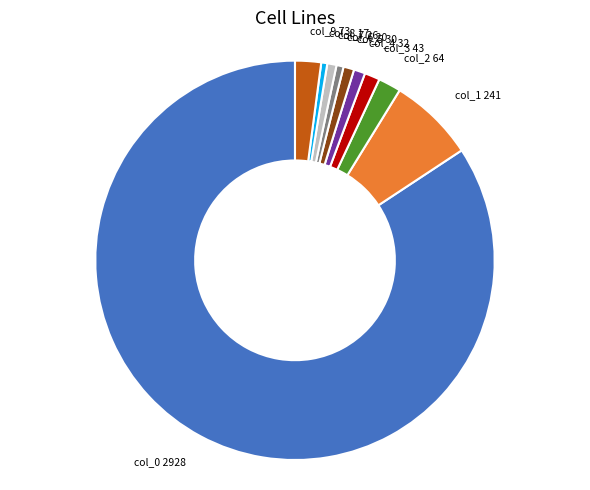

The col_7 26 slice represents 12% of the pie. True or false?

False